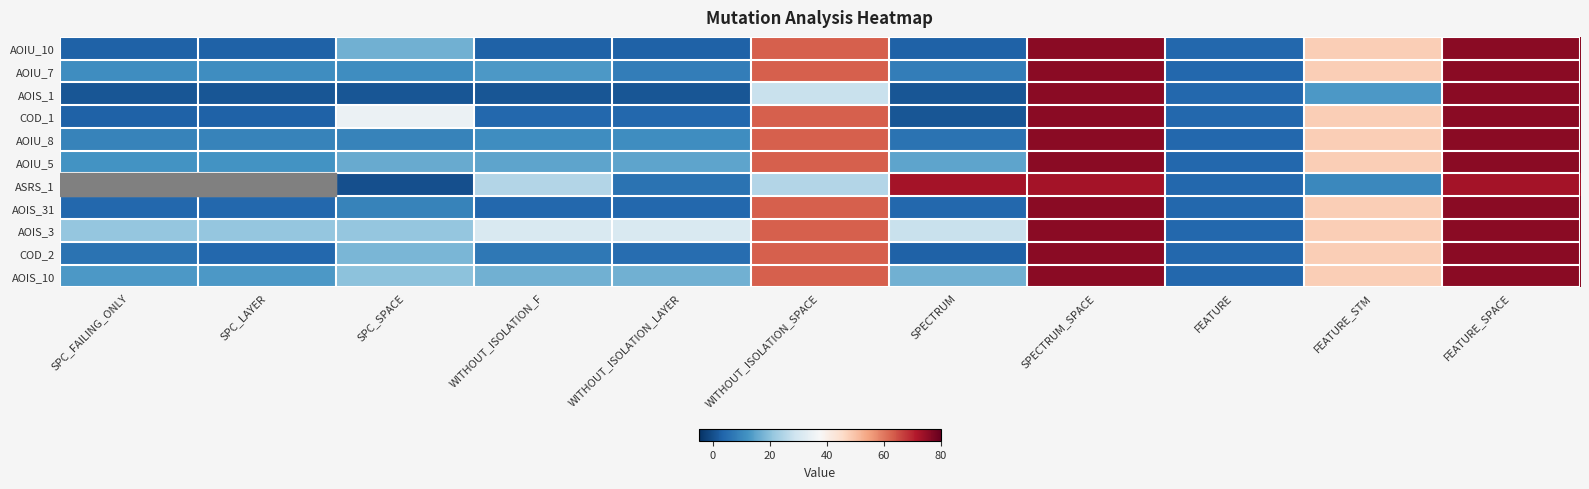

Reading left to right, transcribe all the data shown in this chart.

AOIU_10: SPC_FAILING_ONLY=3	SPC_LAYER=3	SPC_SPACE=17	WITHOUT_ISOLATION_F=3	WITHOUT_ISOLATION_LAYER=3	WITHOUT_ISOLATION_SPACE=63	SPECTRUM=3	SPECTRUM_SPACE=76	FEATURE=4	FEATURE_STM=48	FEATURE_SPACE=76
AOIU_7: SPC_FAILING_ONLY=11	SPC_LAYER=11	SPC_SPACE=11	WITHOUT_ISOLATION_F=13	WITHOUT_ISOLATION_LAYER=8	WITHOUT_ISOLATION_SPACE=63	SPECTRUM=8	SPECTRUM_SPACE=76	FEATURE=4	FEATURE_STM=48	FEATURE_SPACE=76
AOIS_1: SPC_FAILING_ONLY=1	SPC_LAYER=1	SPC_SPACE=1	WITHOUT_ISOLATION_F=1	WITHOUT_ISOLATION_LAYER=1	WITHOUT_ISOLATION_SPACE=28	SPECTRUM=1	SPECTRUM_SPACE=76	FEATURE=4	FEATURE_STM=13	FEATURE_SPACE=76
COD_1: SPC_FAILING_ONLY=3	SPC_LAYER=3	SPC_SPACE=35	WITHOUT_ISOLATION_F=4	WITHOUT_ISOLATION_LAYER=4	WITHOUT_ISOLATION_SPACE=63	SPECTRUM=1	SPECTRUM_SPACE=76	FEATURE=4	FEATURE_STM=48	FEATURE_SPACE=76
AOIU_8: SPC_FAILING_ONLY=9	SPC_LAYER=9	SPC_SPACE=9	WITHOUT_ISOLATION_F=11	WITHOUT_ISOLATION_LAYER=11	WITHOUT_ISOLATION_SPACE=63	SPECTRUM=6	SPECTRUM_SPACE=76	FEATURE=4	FEATURE_STM=48	FEATURE_SPACE=76
AOIU_5: SPC_FAILING_ONLY=12	SPC_LAYER=12	SPC_SPACE=16	WITHOUT_ISOLATION_F=15	WITHOUT_ISOLATION_LAYER=15	WITHOUT_ISOLATION_SPACE=63	SPECTRUM=15	SPECTRUM_SPACE=76	FEATURE=4	FEATURE_STM=48	FEATURE_SPACE=76
ASRS_1: SPC_FAILING_ONLY=-1	SPC_LAYER=-1	SPC_SPACE=0	WITHOUT_ISOLATION_F=25	WITHOUT_ISOLATION_LAYER=6	WITHOUT_ISOLATION_SPACE=25	SPECTRUM=73	SPECTRUM_SPACE=73	FEATURE=4	FEATURE_STM=10	FEATURE_SPACE=73
AOIS_31: SPC_FAILING_ONLY=4	SPC_LAYER=4	SPC_SPACE=9	WITHOUT_ISOLATION_F=4	WITHOUT_ISOLATION_LAYER=4	WITHOUT_ISOLATION_SPACE=63	SPECTRUM=4	SPECTRUM_SPACE=76	FEATURE=4	FEATURE_STM=48	FEATURE_SPACE=76
AOIS_3: SPC_FAILING_ONLY=21	SPC_LAYER=21	SPC_SPACE=21	WITHOUT_ISOLATION_F=31	WITHOUT_ISOLATION_LAYER=31	WITHOUT_ISOLATION_SPACE=63	SPECTRUM=28	SPECTRUM_SPACE=76	FEATURE=4	FEATURE_STM=48	FEATURE_SPACE=76
COD_2: SPC_FAILING_ONLY=6	SPC_LAYER=4	SPC_SPACE=18	WITHOUT_ISOLATION_F=7	WITHOUT_ISOLATION_LAYER=5	WITHOUT_ISOLATION_SPACE=63	SPECTRUM=3	SPECTRUM_SPACE=76	FEATURE=4	FEATURE_STM=48	FEATURE_SPACE=76
AOIS_10: SPC_FAILING_ONLY=13	SPC_LAYER=13	SPC_SPACE=20	WITHOUT_ISOLATION_F=17	WITHOUT_ISOLATION_LAYER=17	WITHOUT_ISOLATION_SPACE=63	SPECTRUM=17	SPECTRUM_SPACE=76	FEATURE=4	FEATURE_STM=48	FEATURE_SPACE=76